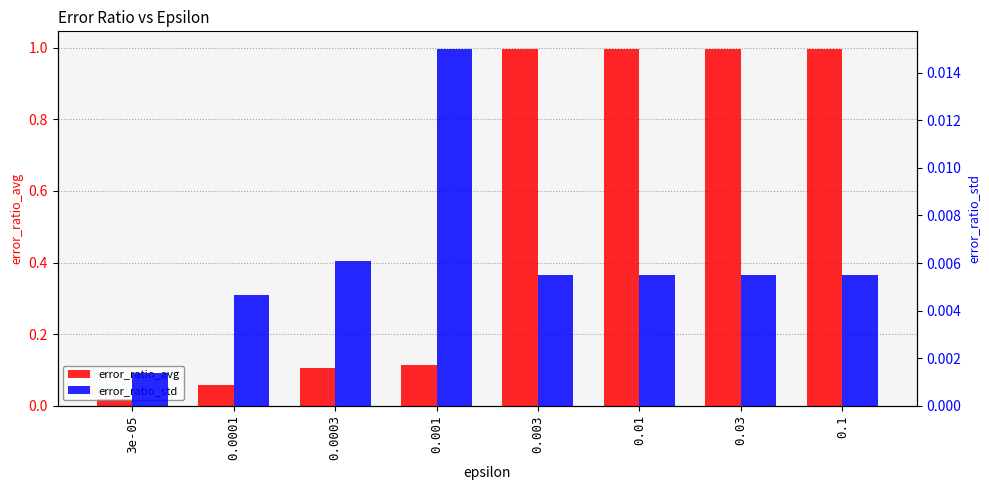

Reading left to right, extract all data points from this chart.

error_ratio_avg: 0.0	0.1	0.1	0.1	1.0	1.0	1.0	1.0
error_ratio_std: 0.0	0.0	0.0	0.0	0.0	0.0	0.0	0.0